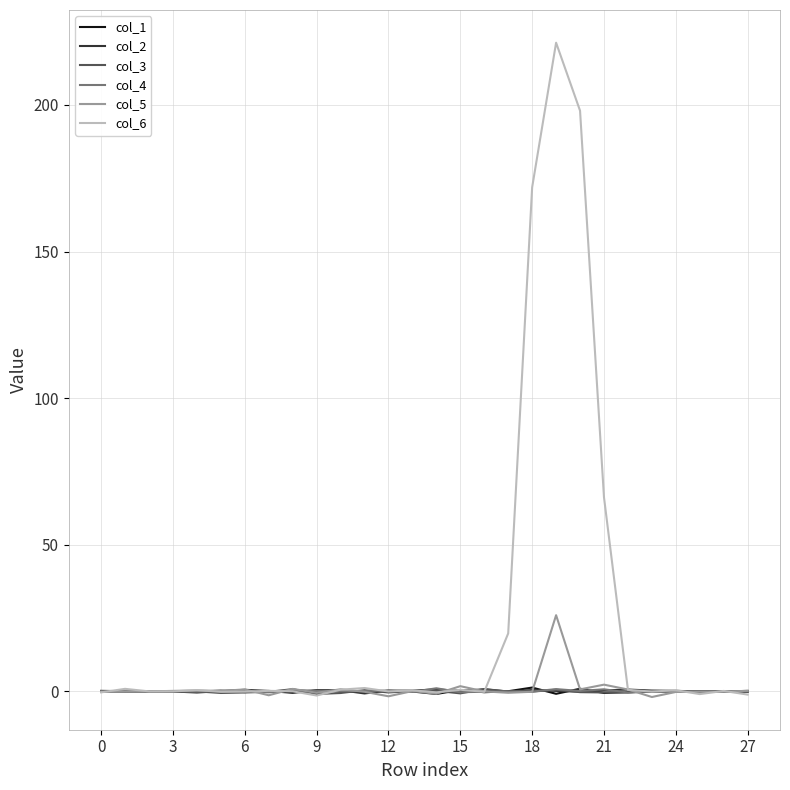

What is the minimum value for col_6?

-1.4